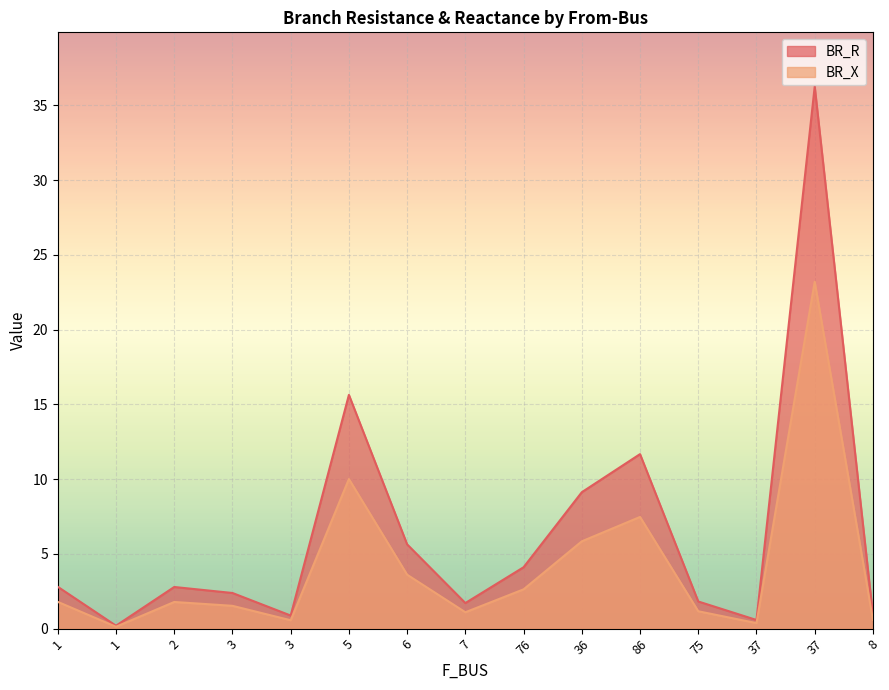

True or false: BR_X and BR_R intersect in this chart.

False